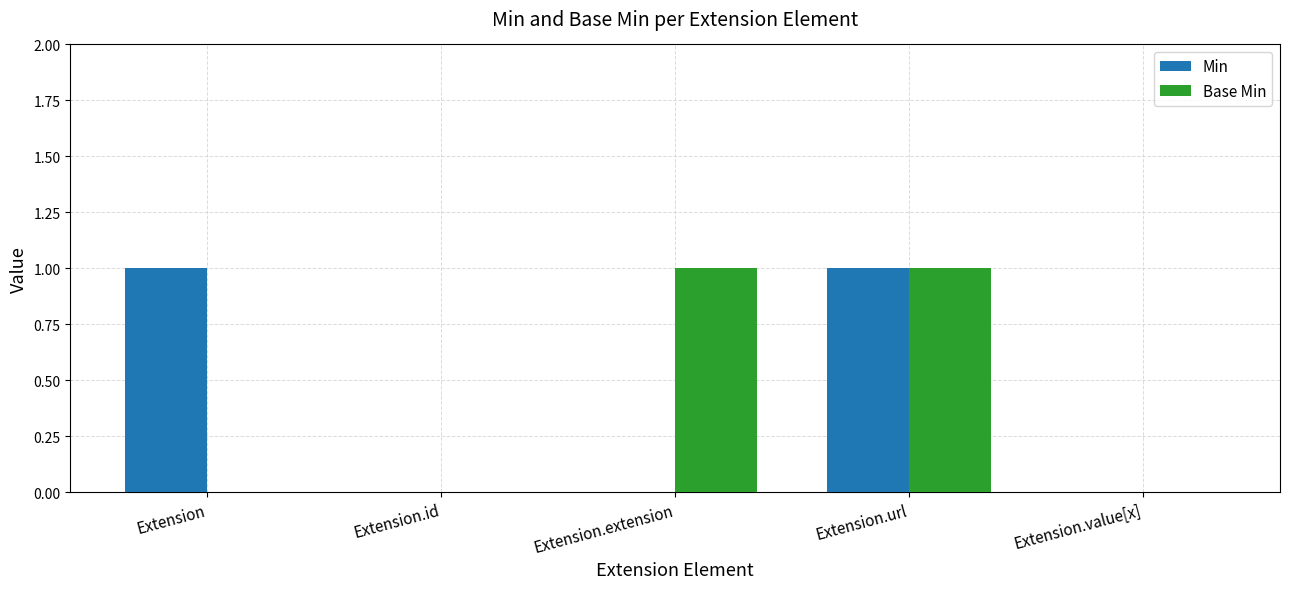

Is the value of Base Min at Extension greater than the value of Min at Extension.url?

No